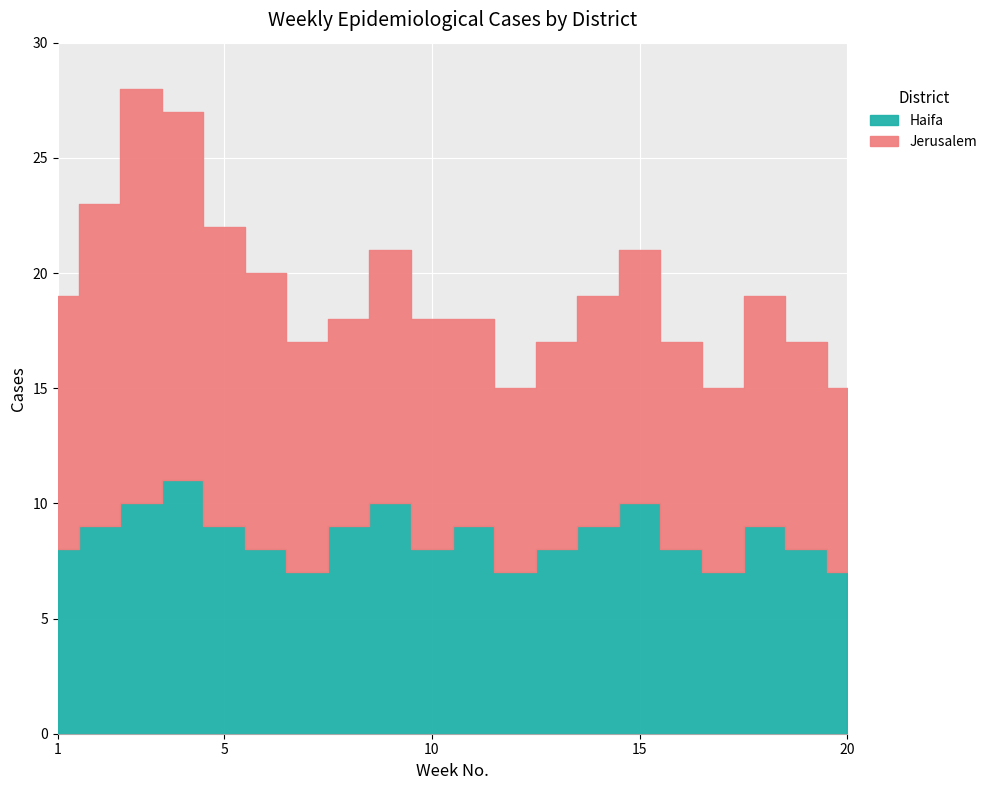

Where is the first local minimum for Jerusalem?

8